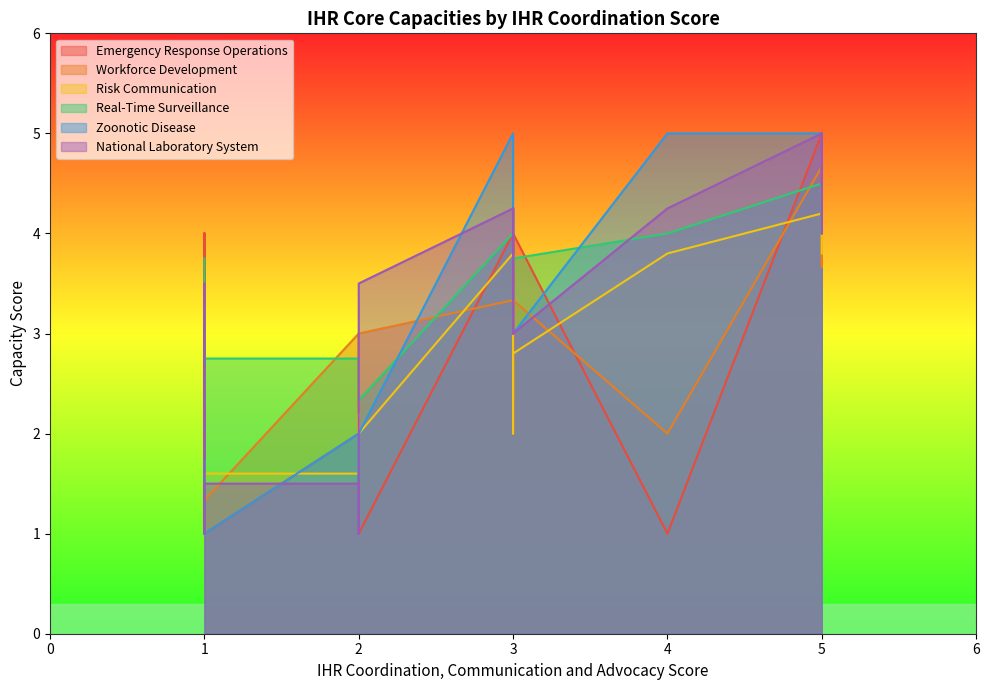

What is the difference between the Risk Communication values at 1.0 and 3.0?

1.4